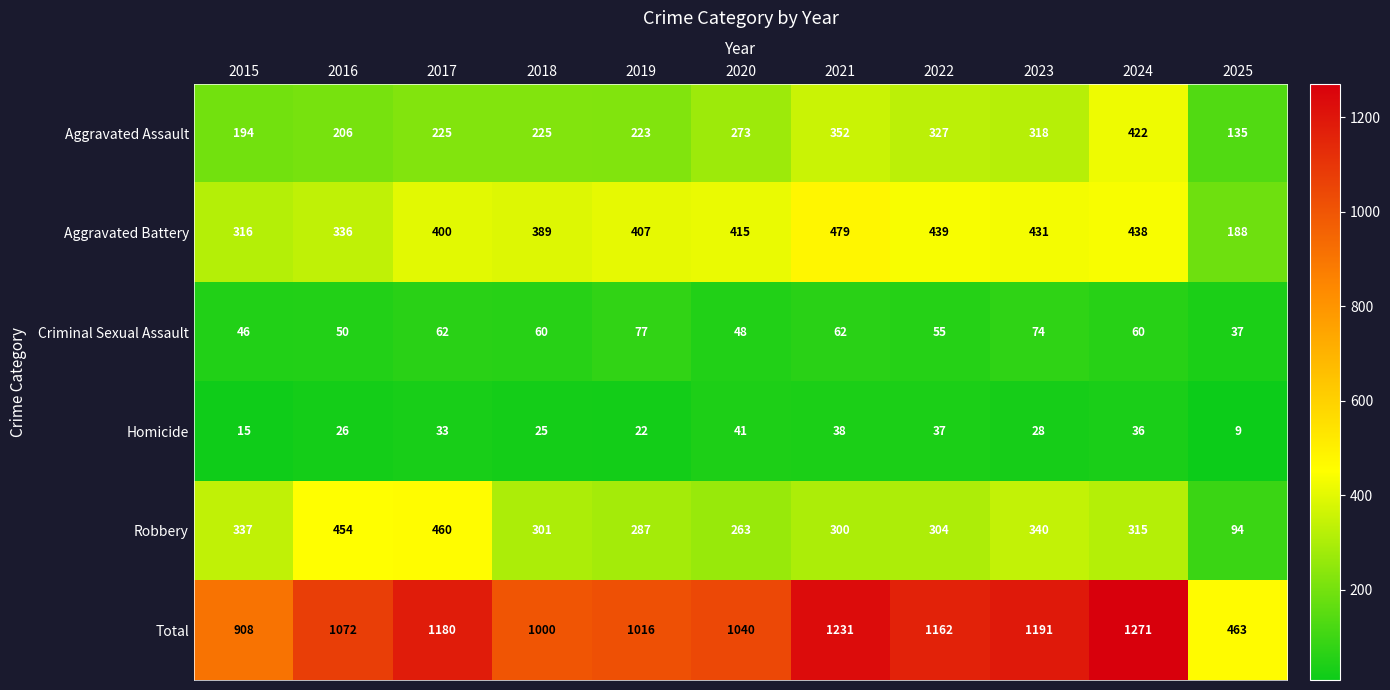

What is the spread (max minus min) of values at 2019?

994